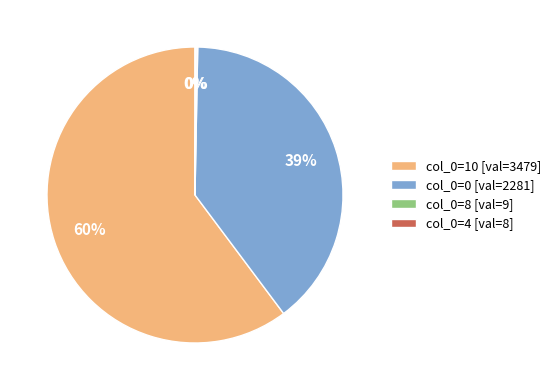

What is the largest slice in the pie chart?

col_0=10 [val=3479]